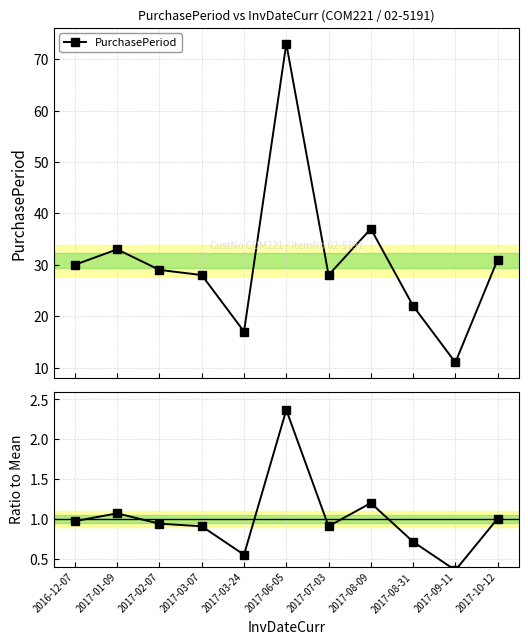

List the series in order of their peak value, lowest first.

Ratio to Mean, PurchasePeriod